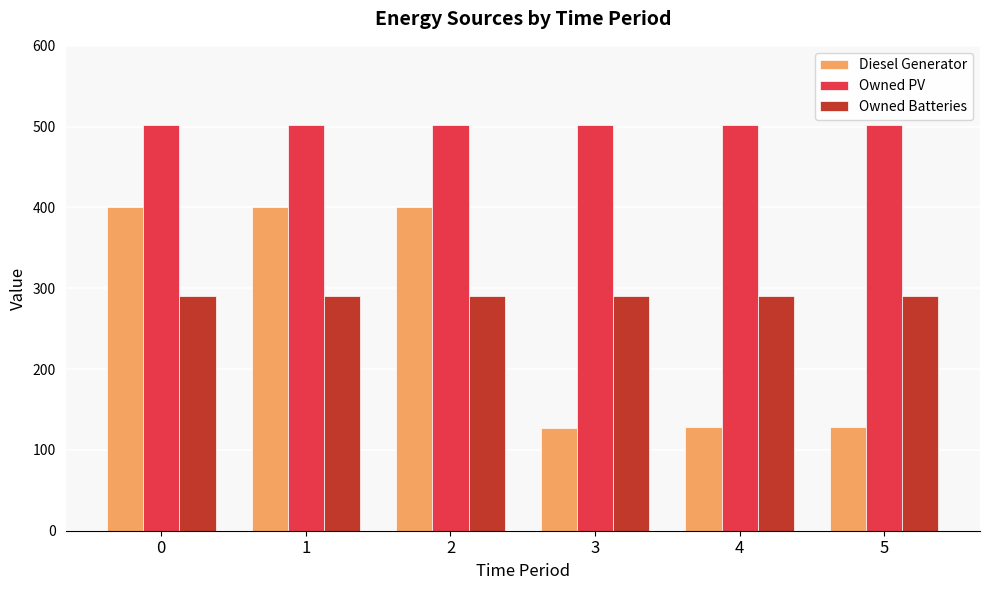

What is the difference between the highest and lowest values at 2?

212